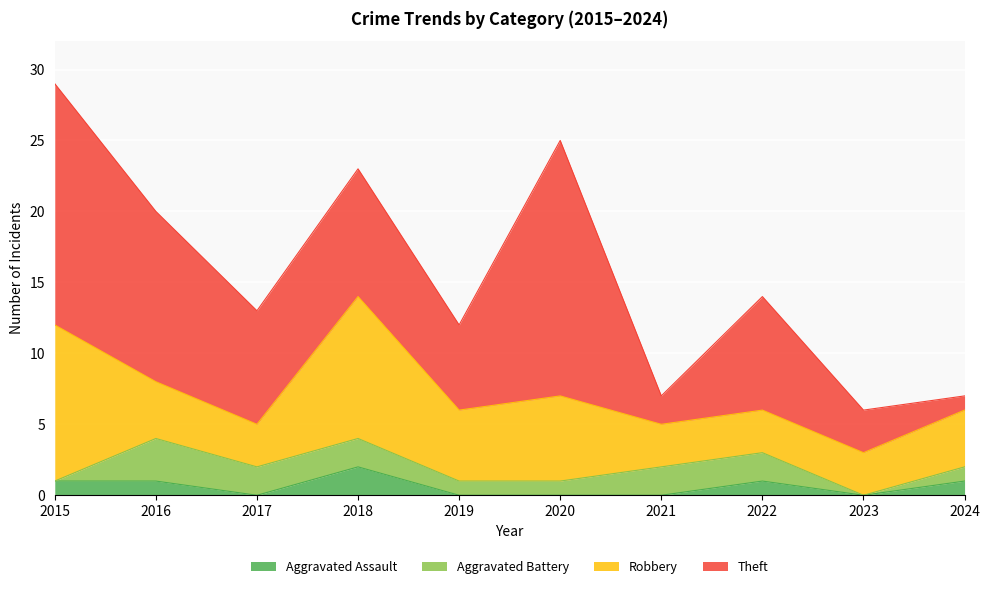

True or false: Aggravated Battery has a value of -1 at 2015.

False